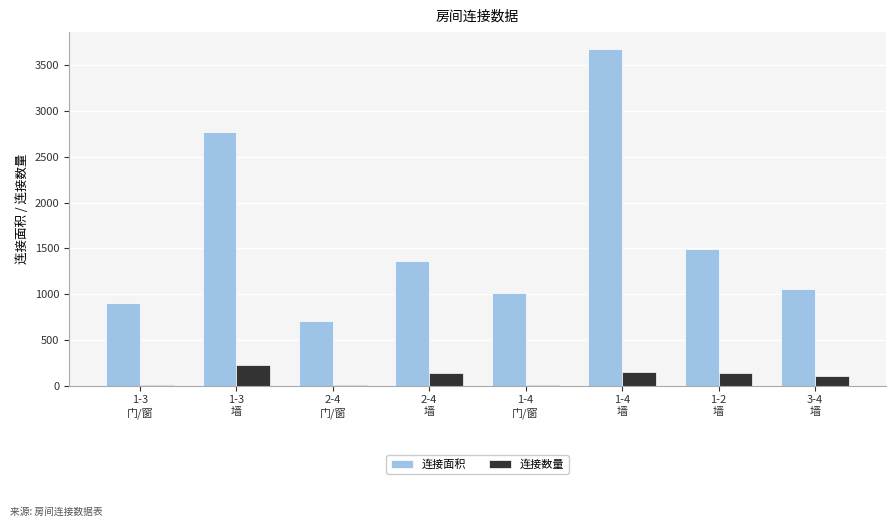

What are all the series names shown in the legend?

连接面积, 连接数量